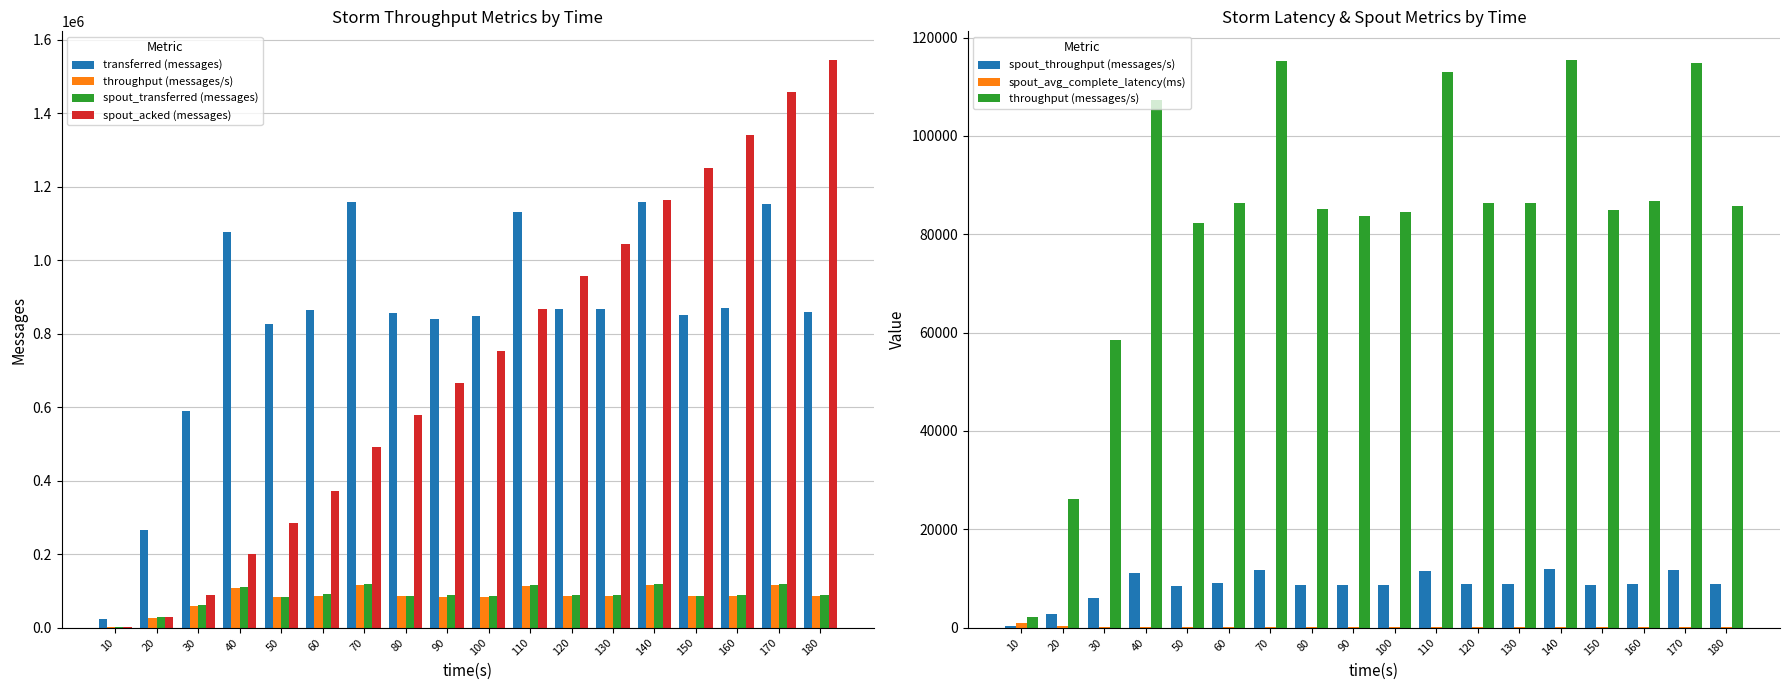

What is the value of the spout_avg_complete_latency(ms) bar at the 13th from the left?

100.4